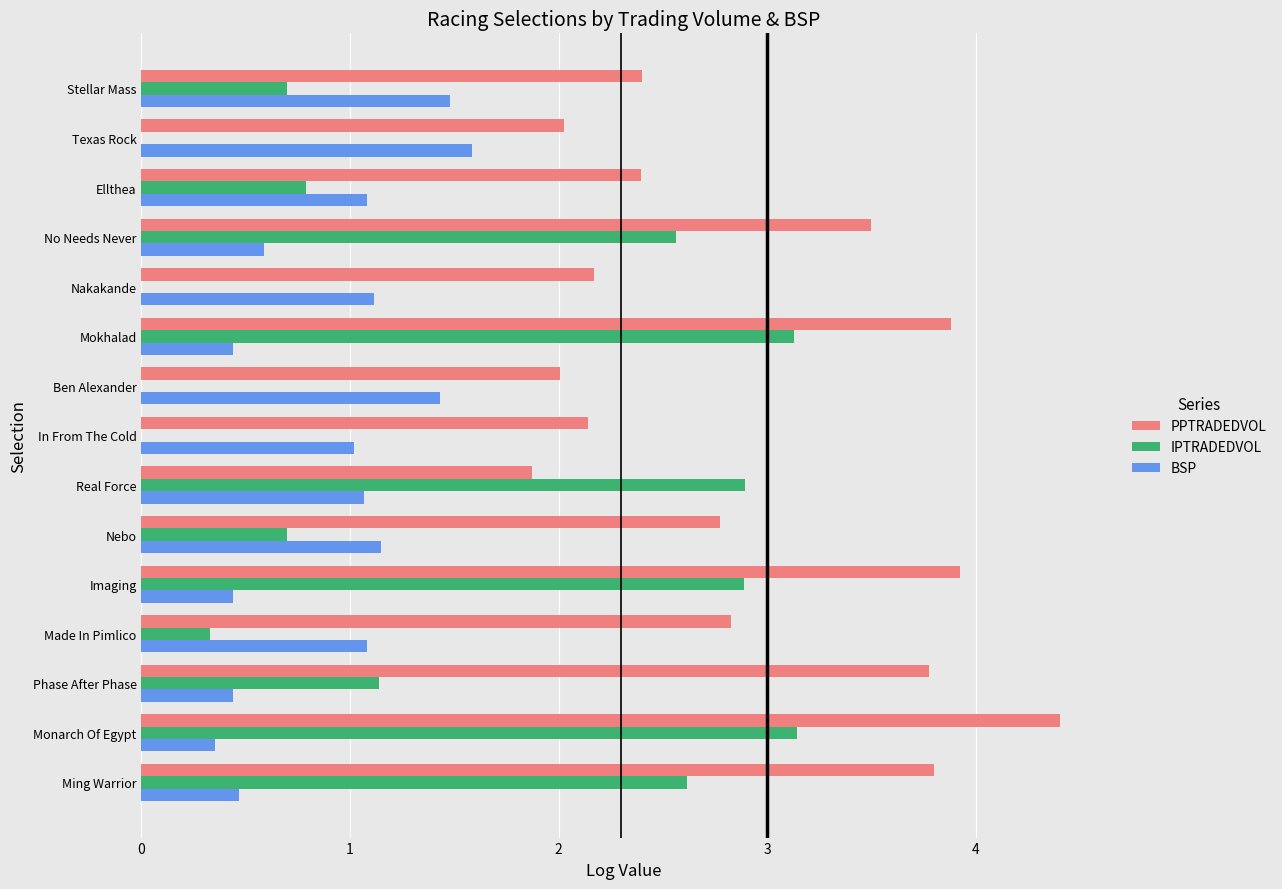

At which label is IPTRADEDVOL closest to 1?

Phase After Phase